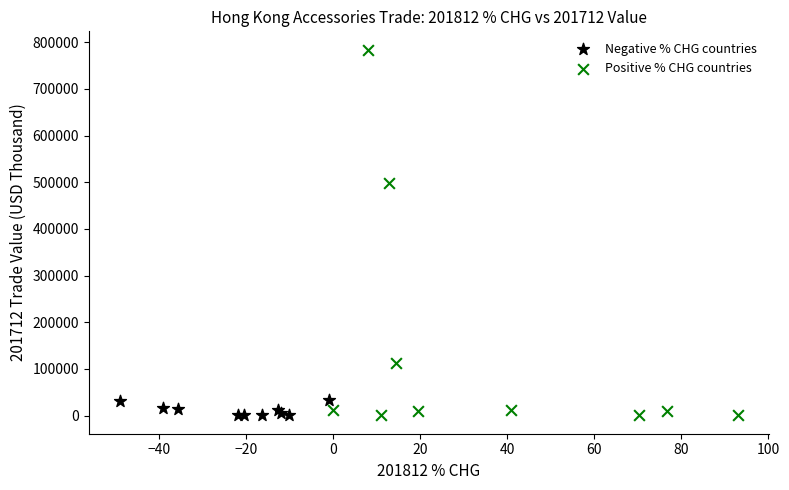

Which series has the widest spread of Y values?

Positive % CHG countries